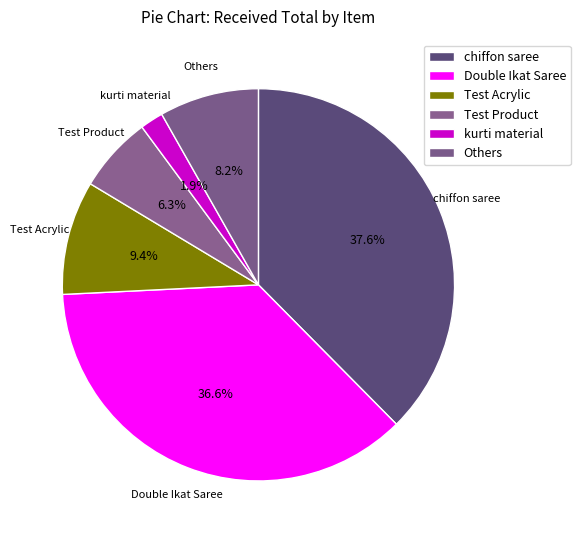

Which category has the biggest portion of the pie?

chiffon saree